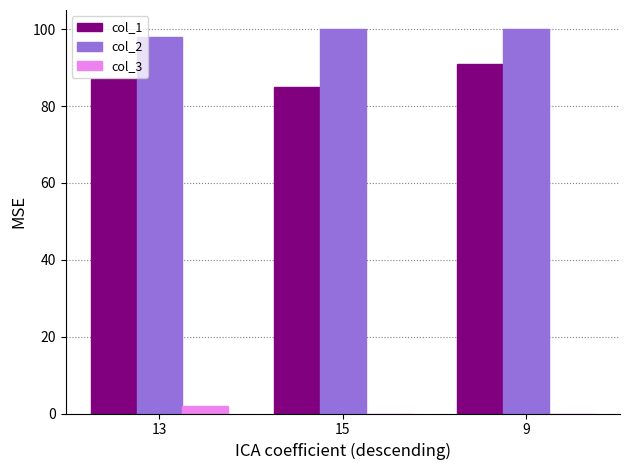

Reading left to right, list all the values displayed in this chart.

col_1: 87	85	91
col_2: 98	100	100
col_3: 2	0	0